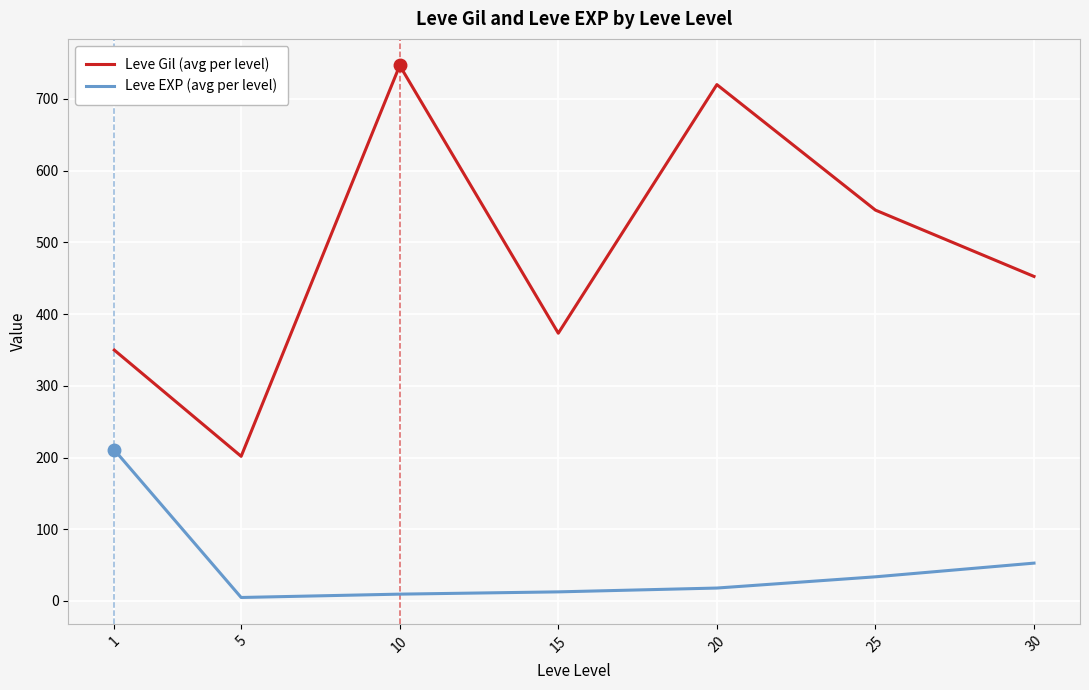

True or false: Leve Gil (avg per level) and Leve EXP (avg per level) cross at least once.

False